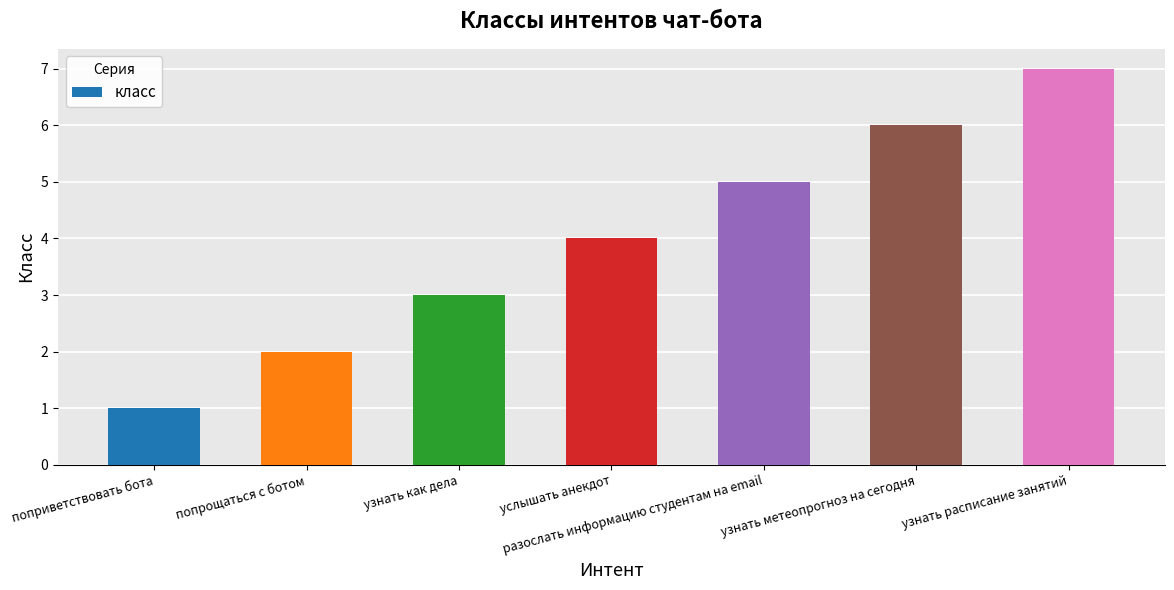

What is the label of the 6th bar from the left?

узнать метеопрогноз на сегодня